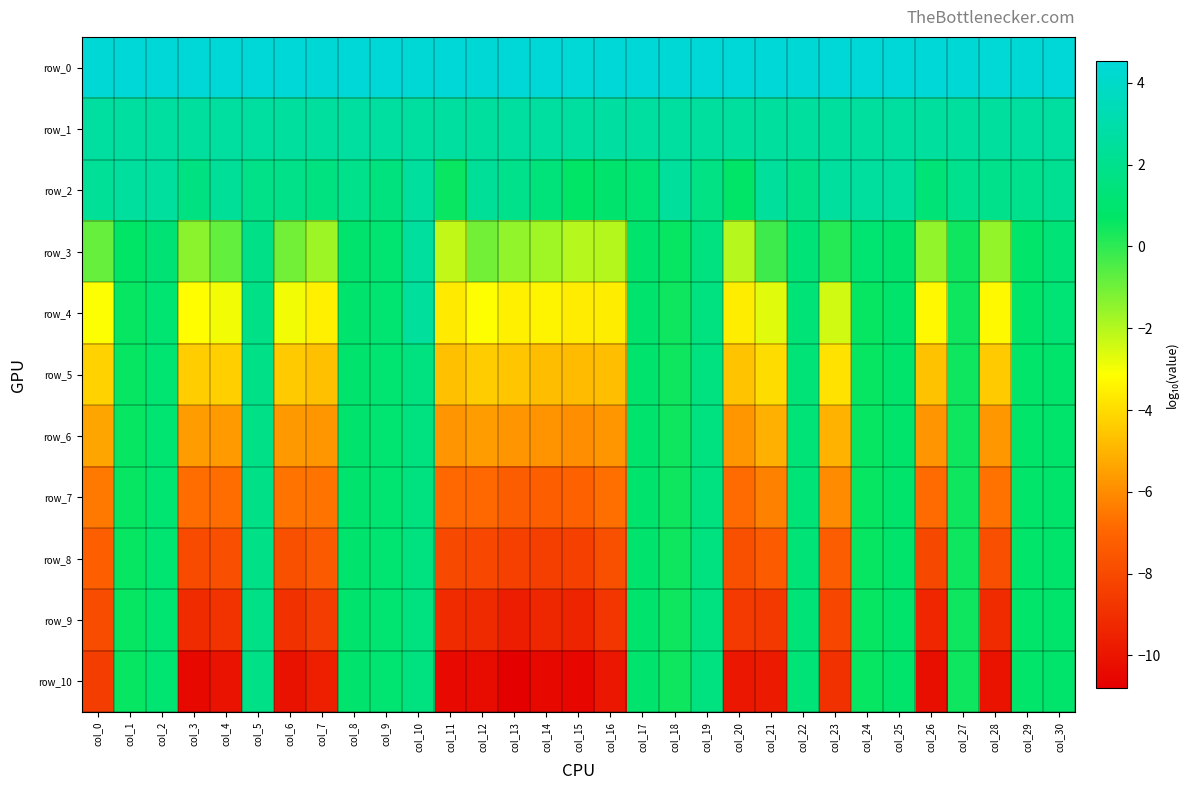

Count the number of categories in the chart.

31